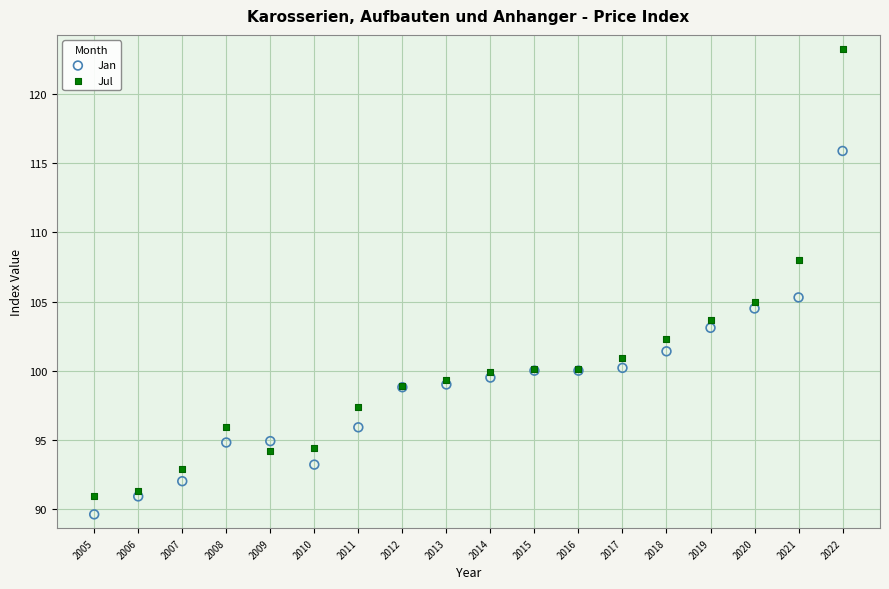

In the Jul series, what Y value is closest to 107?

108.0